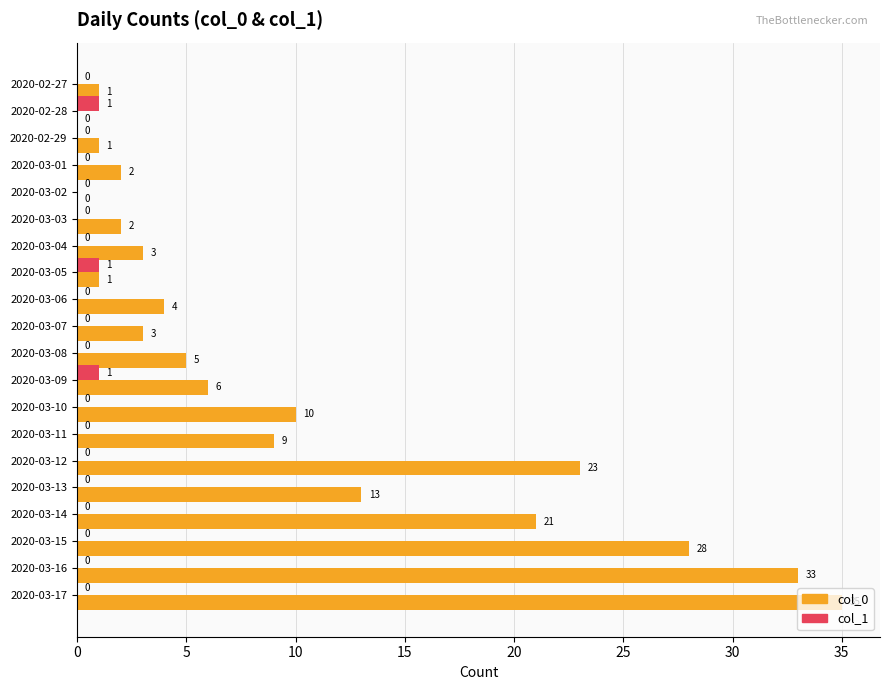

Which series has the largest total across all categories?

col_0